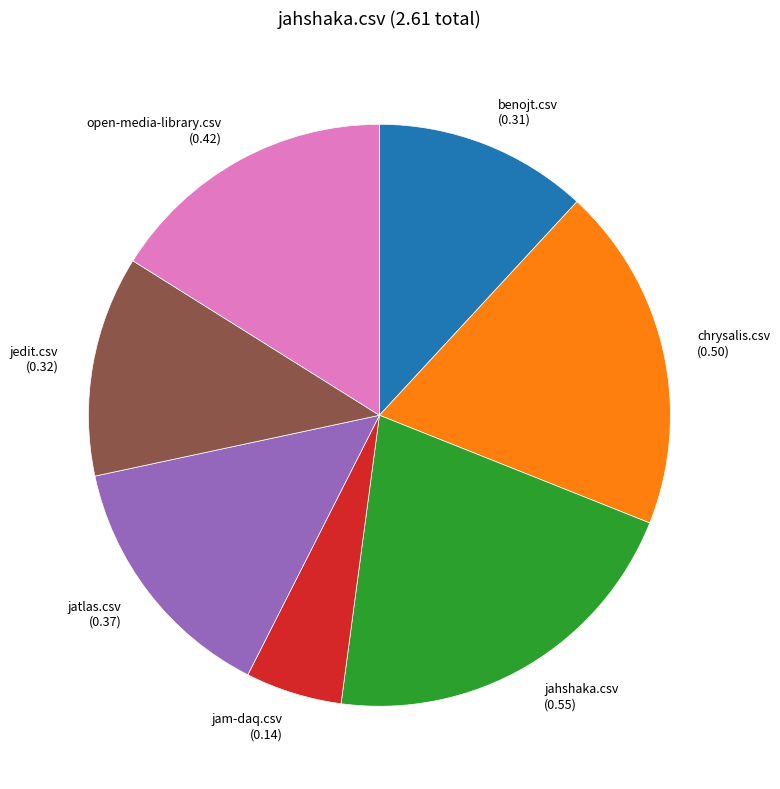

What is the largest slice in the pie chart?

jahshaka.csv